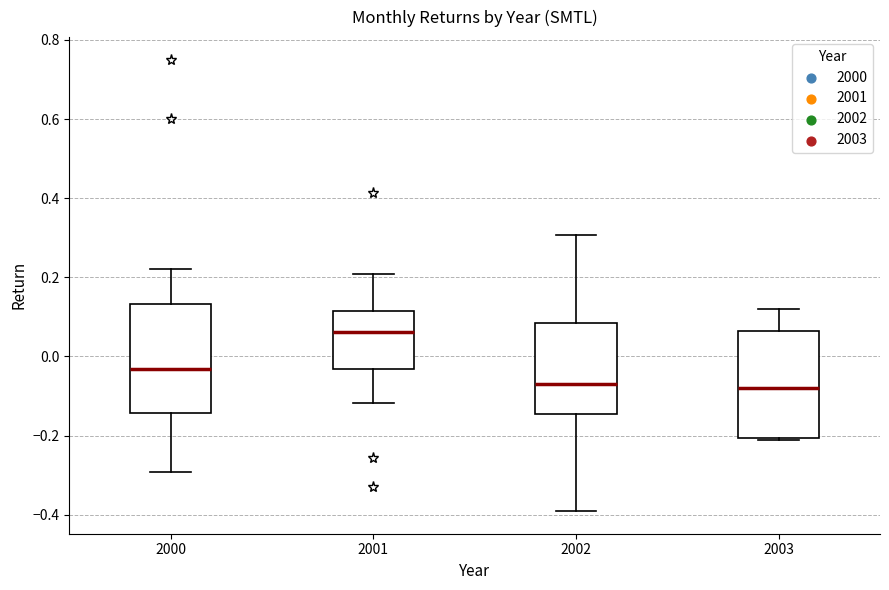

Reading left to right, read every box against the y-axis: the position of its median line, the range the box covers, and the ends of its whiskers. The values are not printed on the chart, so give them approximately, as read against the axis.

2000: median -0.04, box -0.14 to 0.14, whiskers -0.30 to 0.22
2001: median 0.06, box -0.04 to 0.12, whiskers -0.12 to 0.20
2002: median -0.06, box -0.14 to 0.08, whiskers -0.40 to 0.30
2003: median -0.08, box -0.20 to 0.06, whiskers -0.22 to 0.12